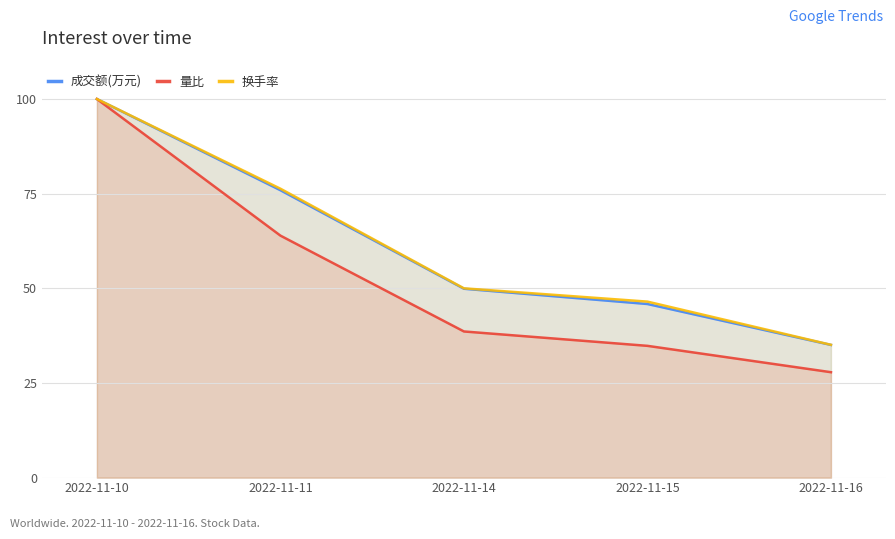

True or false: 量比 has a value of 34.8 at 2022-11-15.

True